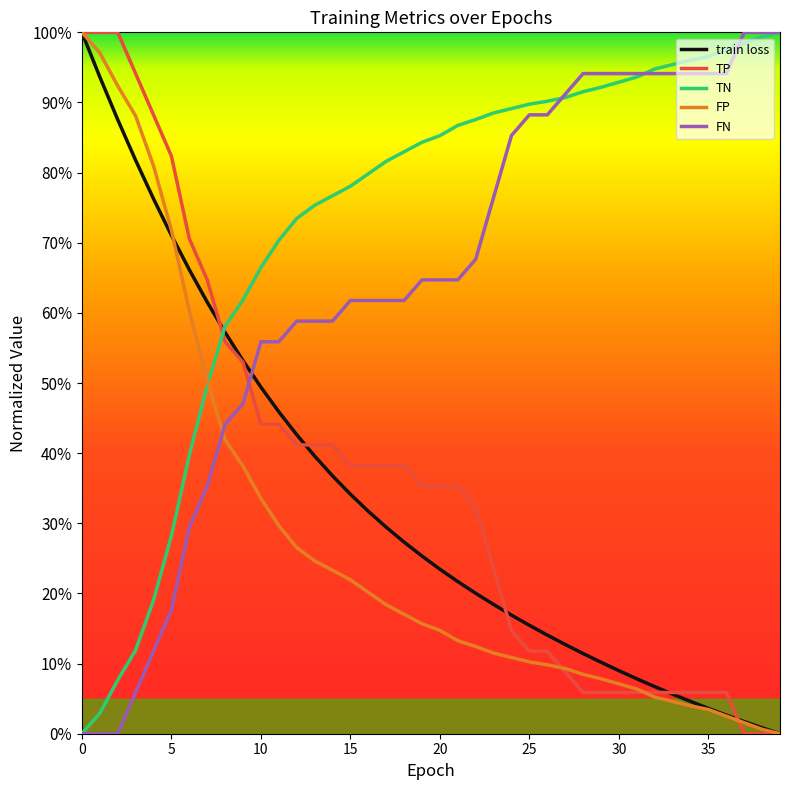

Is this an area chart (filled region under the line)?

No